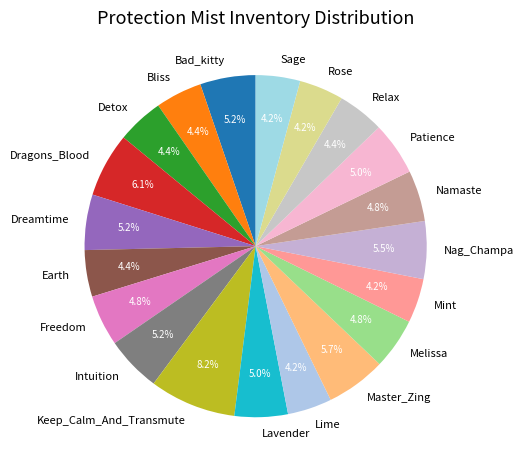

What portion of the pie excludes Freedom?

95.2%